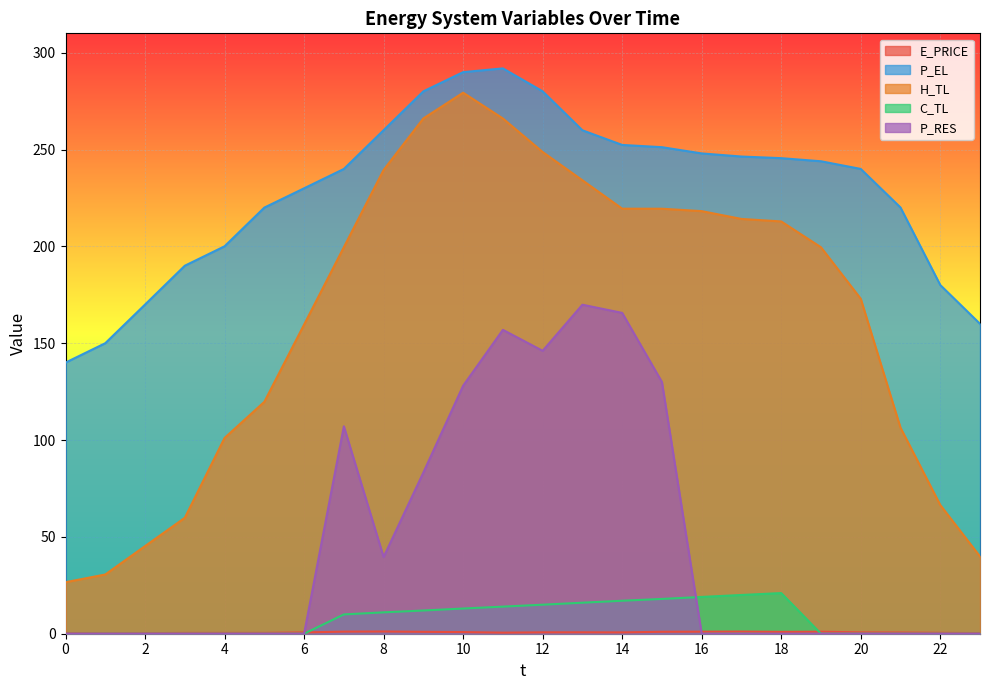

Between 0 and 13, which is larger?

13